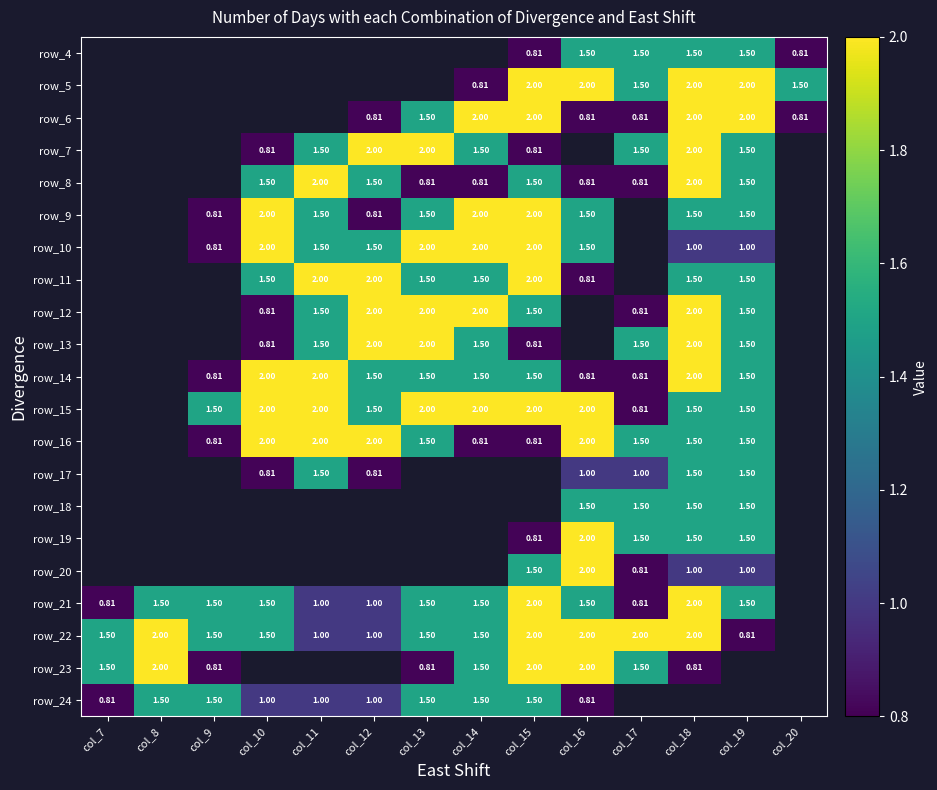

Is the value of row_13 at col_10 greater than the value of row_9 at col_14?

No